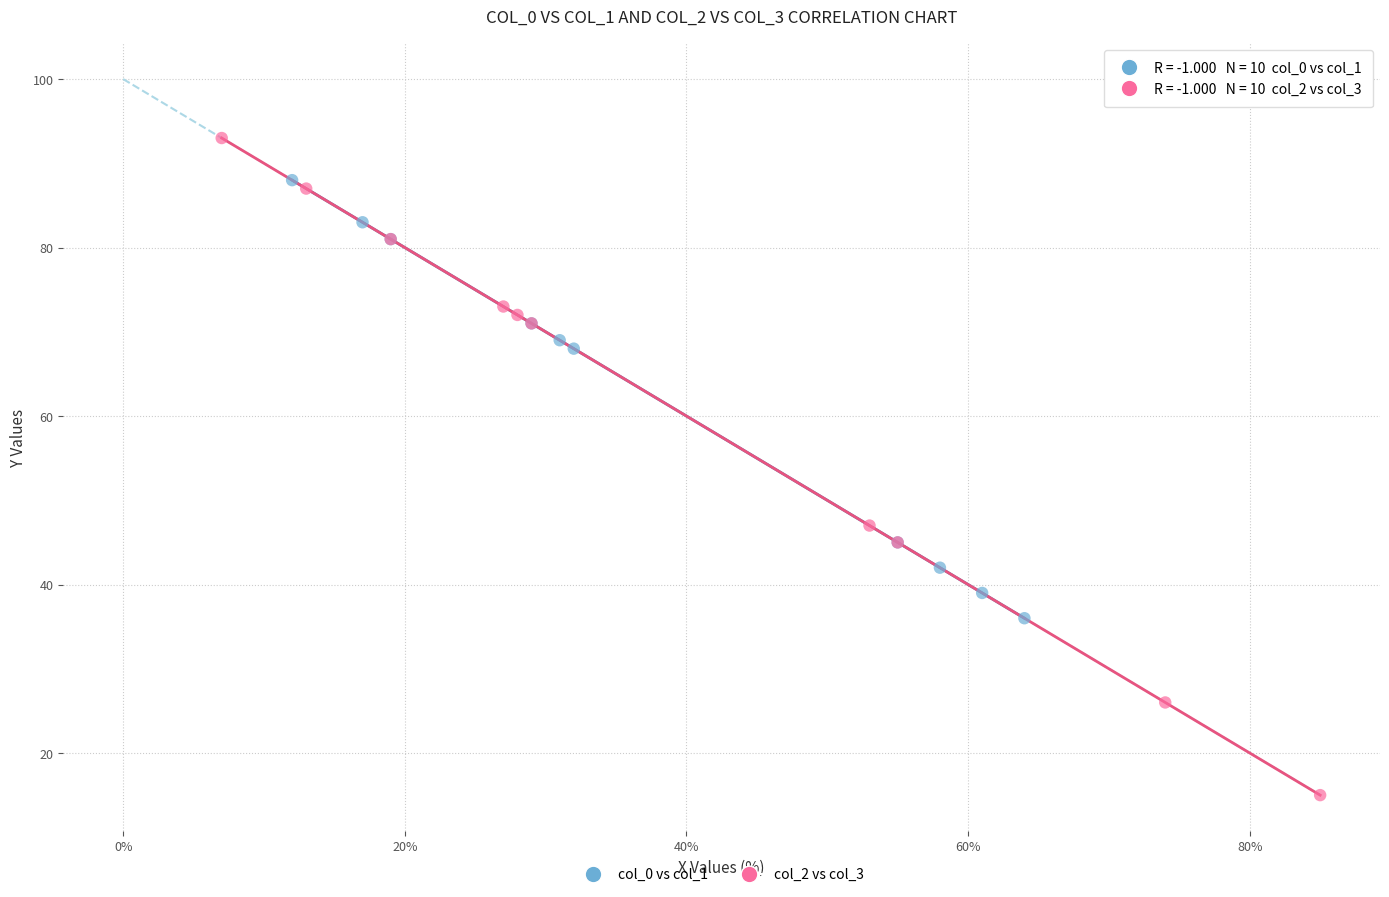

Which series has the largest Y range (max minus min)?

col_2 vs col_3